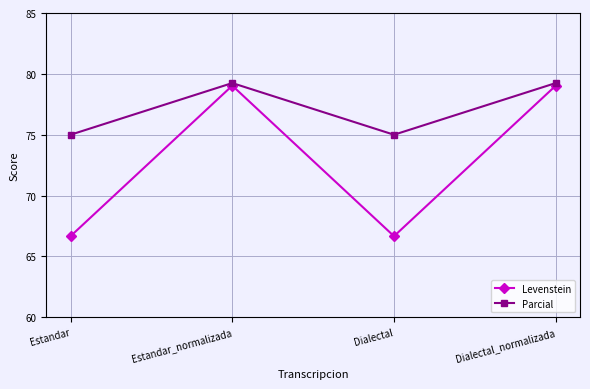

How many lines are shown in the chart?

2